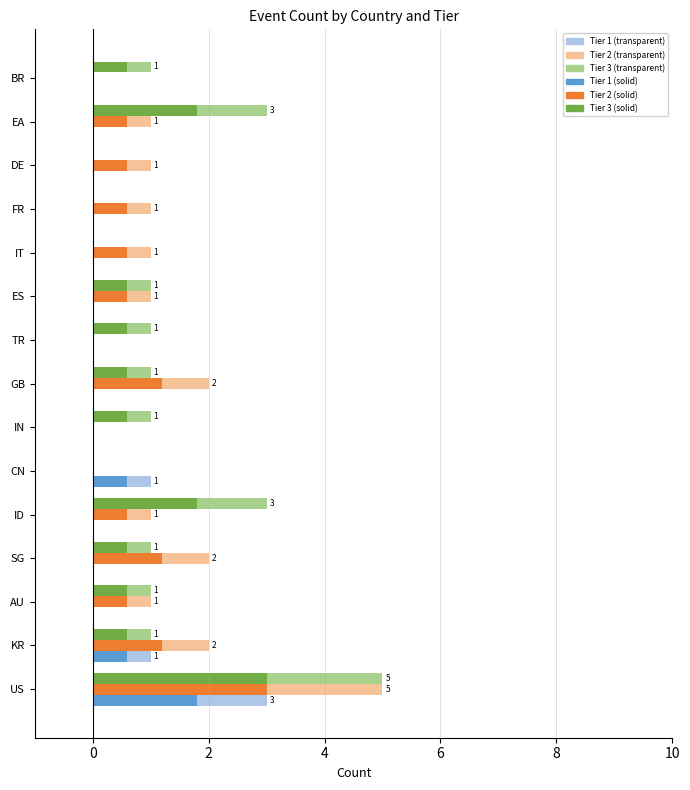

The value of Tier 1 (solid) at DE is -1.0. True or false?

False